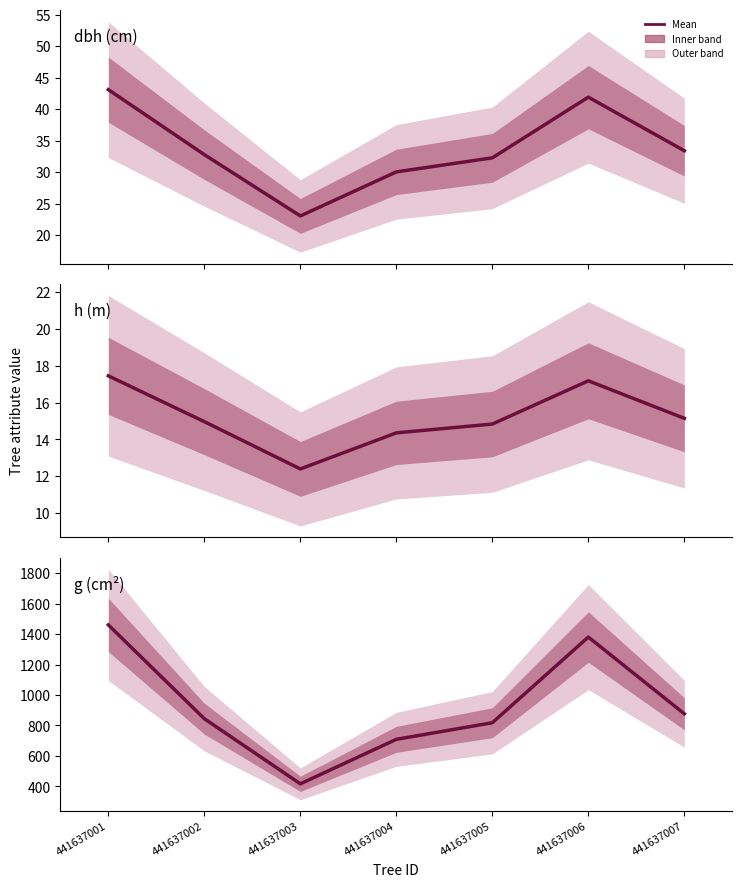

Which category has the highest value across all series?

441637001